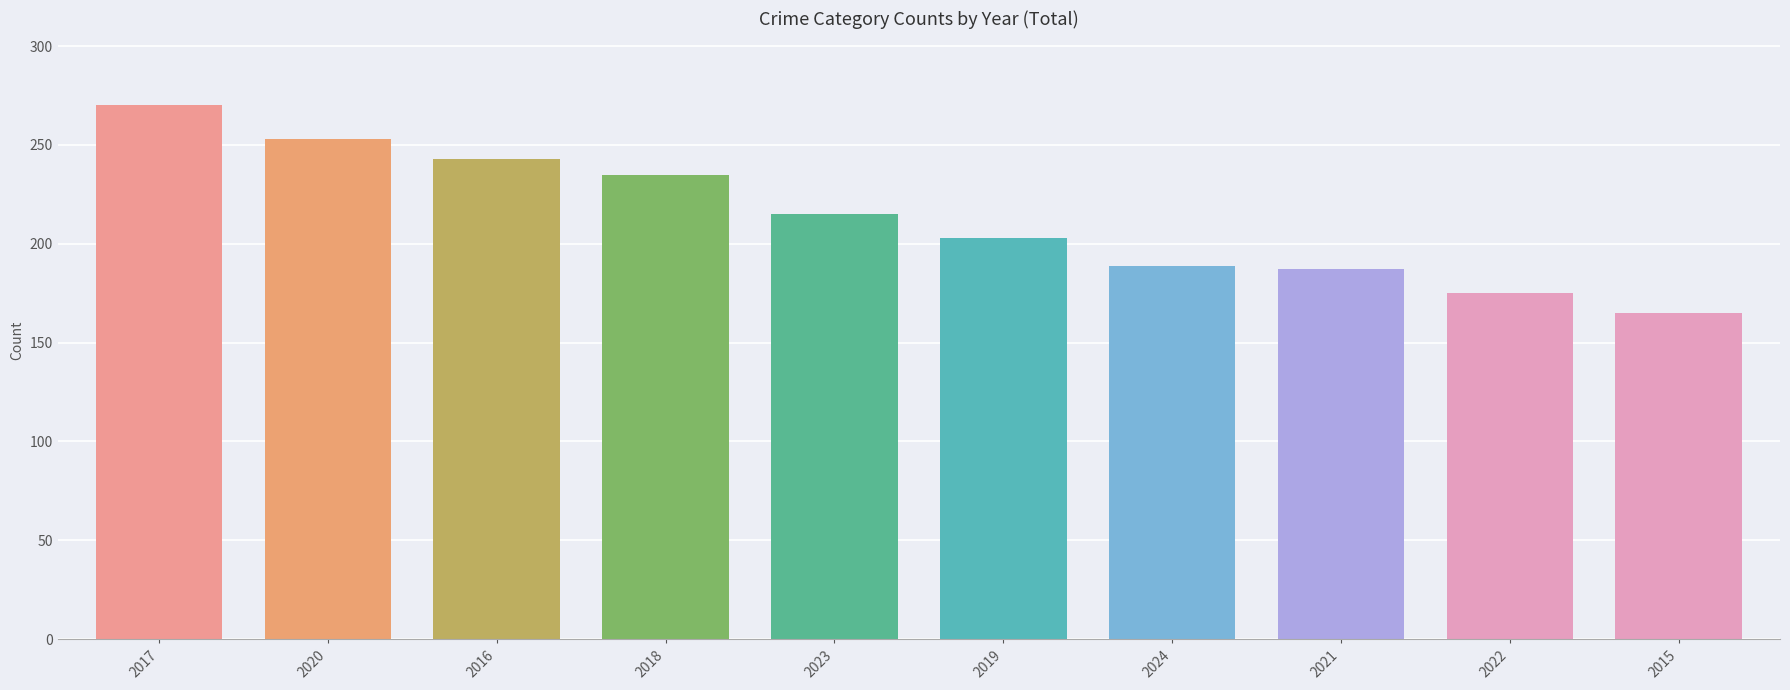

The chart shows a value of 189 at 2024. True or false?

True